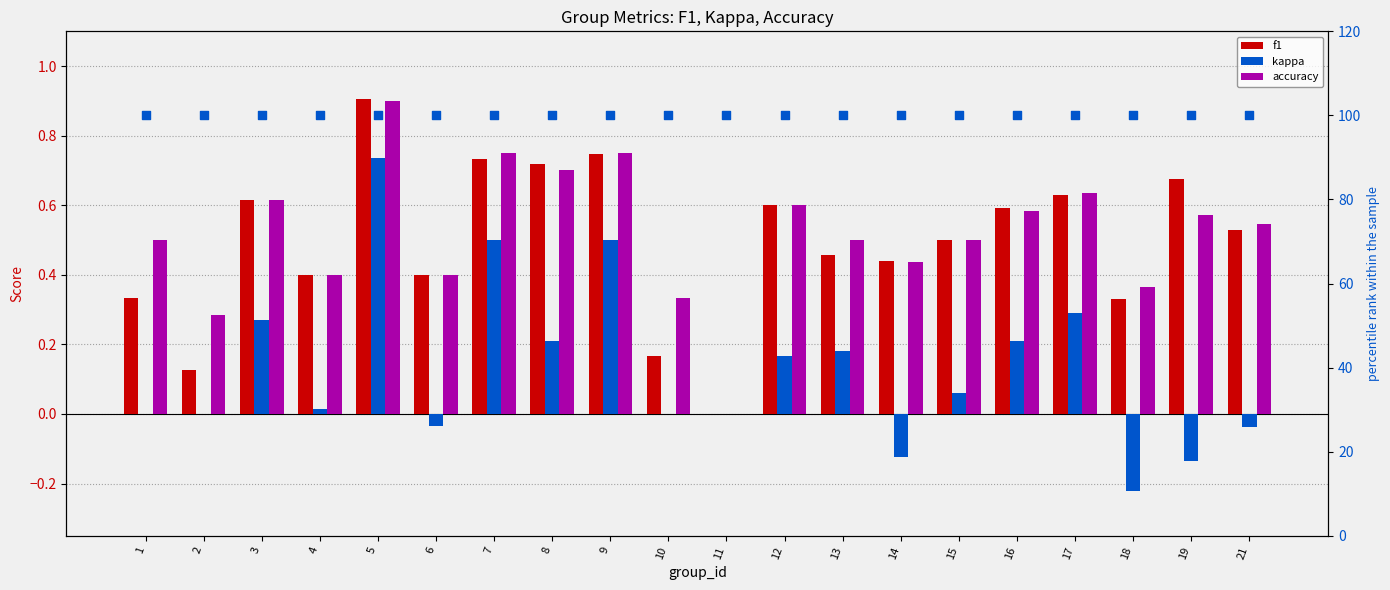

Which series has the largest total across all categories?

accuracy